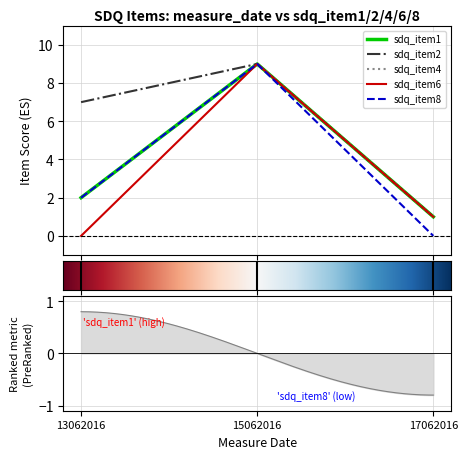

The sdq_item4 series shows 9 at 15062016. True or false?

True